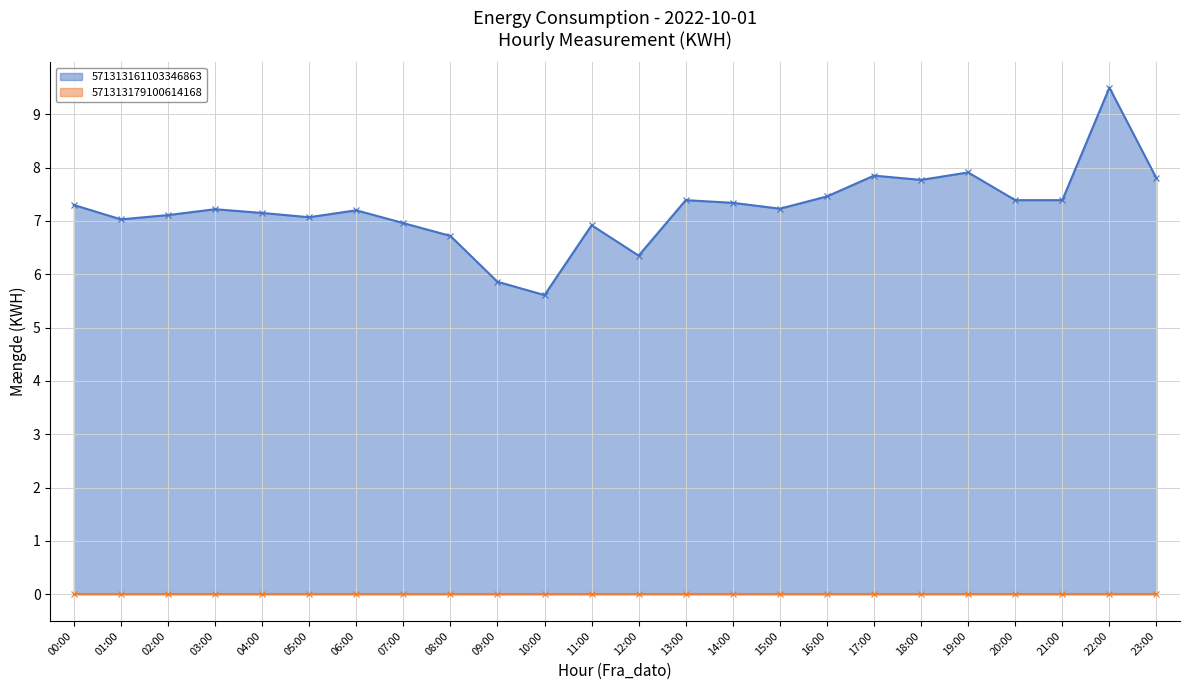

Rank the categories by value from highest to lowest.

22:00, 19:00, 17:00, 23:00, 18:00, 16:00, 13:00, 20:00, 21:00, 14:00, 00:00, 15:00, 03:00, 06:00, 04:00, 02:00, 05:00, 01:00, 07:00, 11:00, 08:00, 12:00, 09:00, 10:00